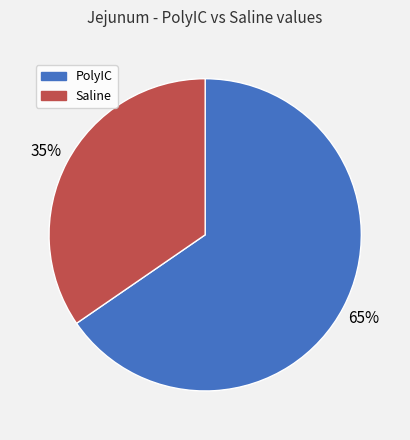

The Saline slice represents 35% of the pie. True or false?

True